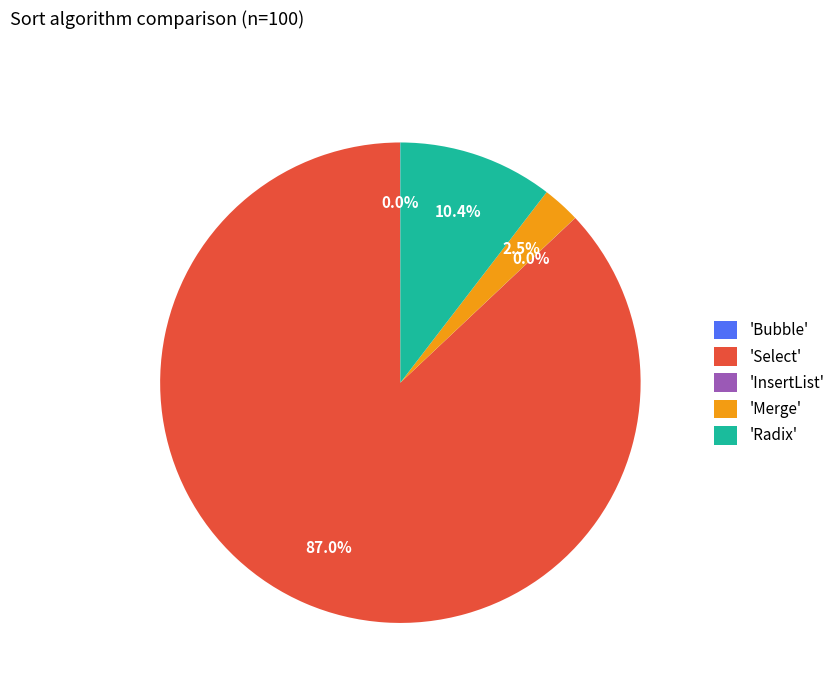

Is there any slice that represents more than half of the pie?

Yes